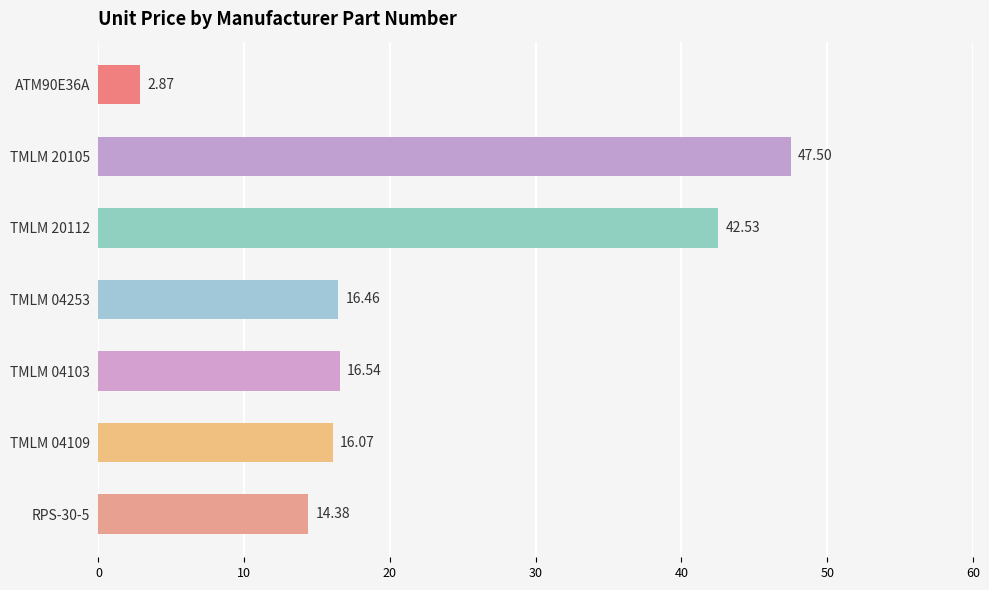

List the labels in order of value, smallest first.

ATM90E36A, RPS-30-5, TMLM 04109, TMLM 04253, TMLM 04103, TMLM 20112, TMLM 20105